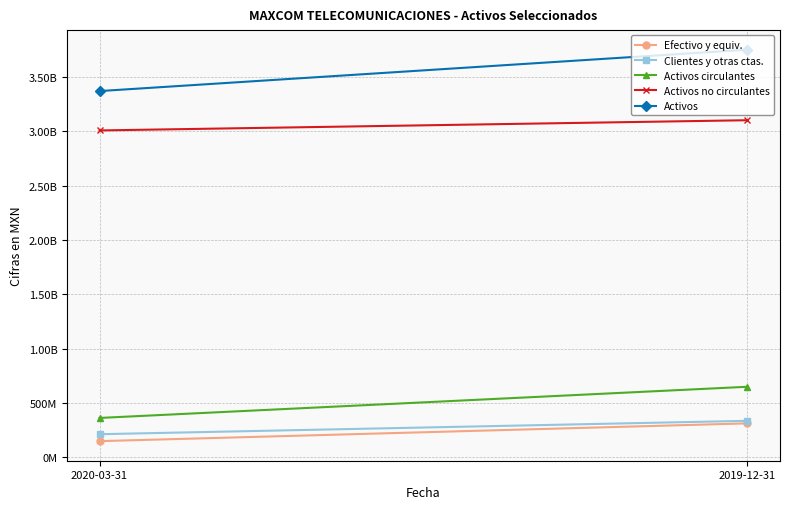

What is the difference between the highest and lowest values at 2020-03-31?

3222781000